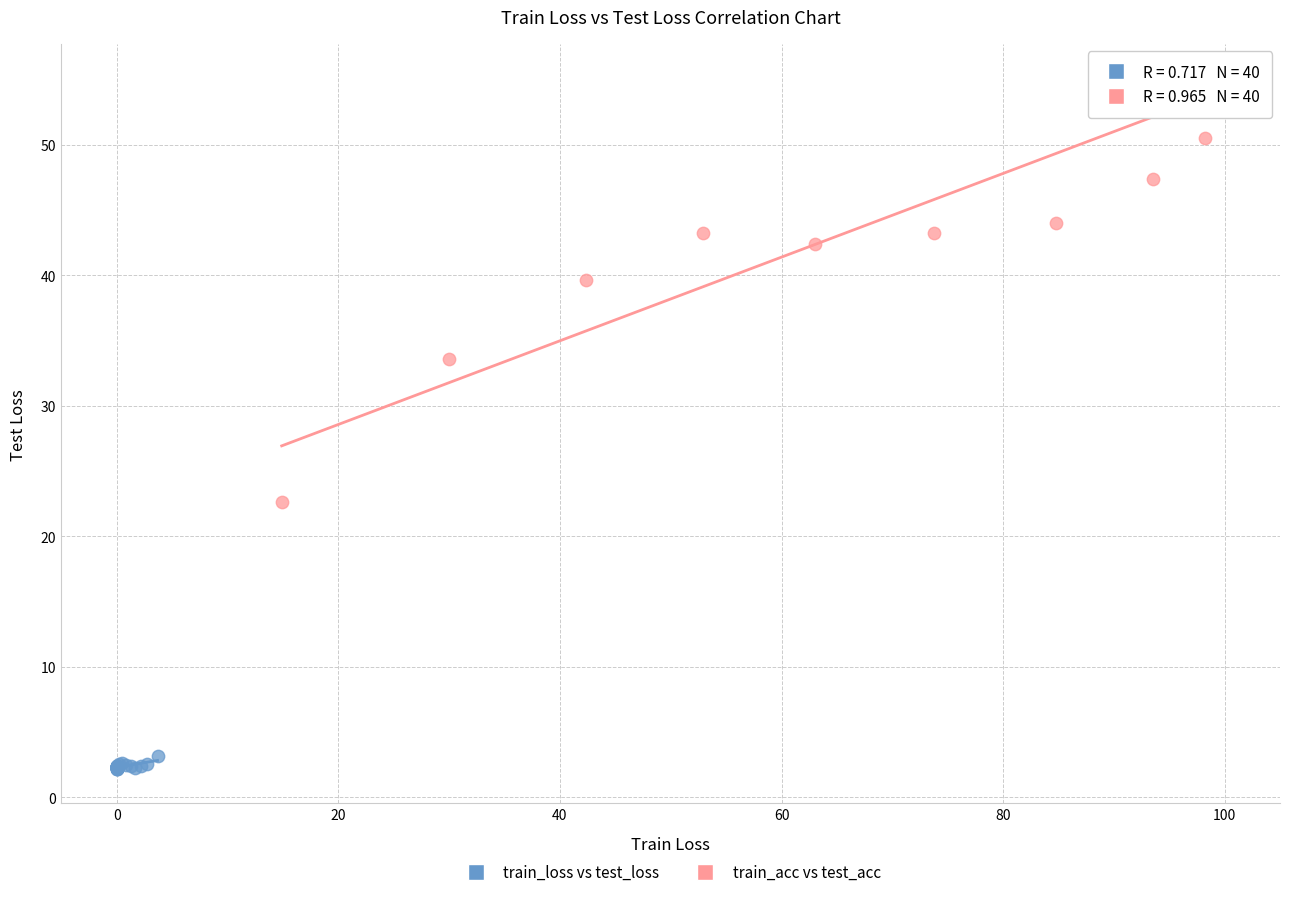

Which series has the widest spread of Y values?

train_acc vs test_acc